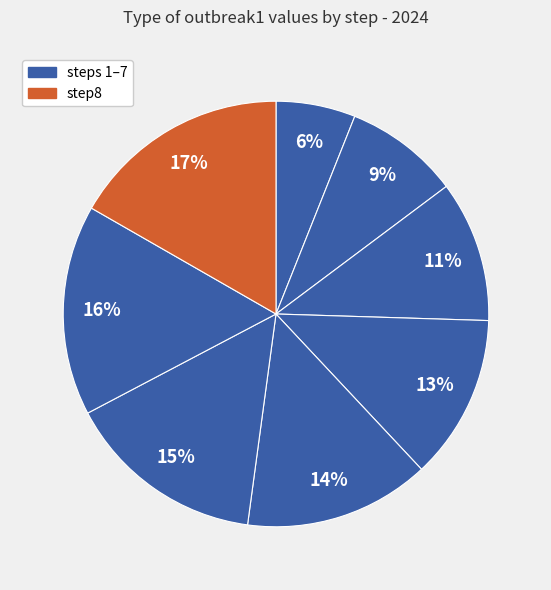

How many segments does this pie chart have?

8